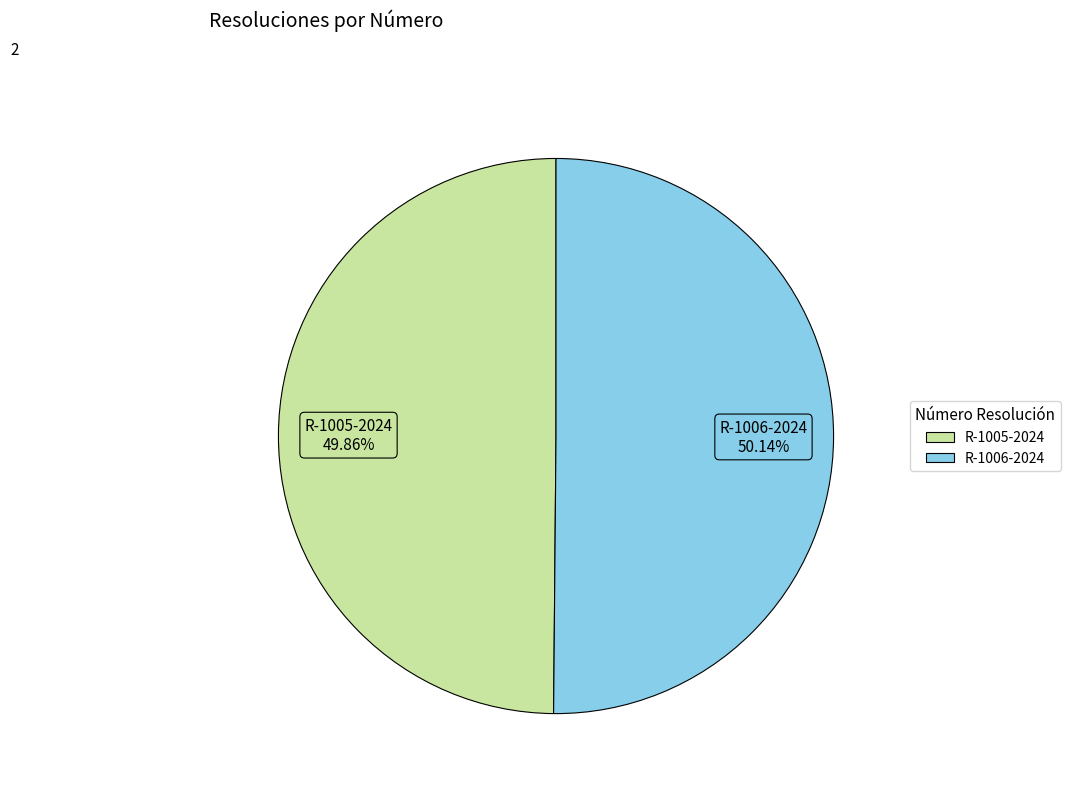

What percentage is the R-1006-2024 slice, to the nearest percent?

50%